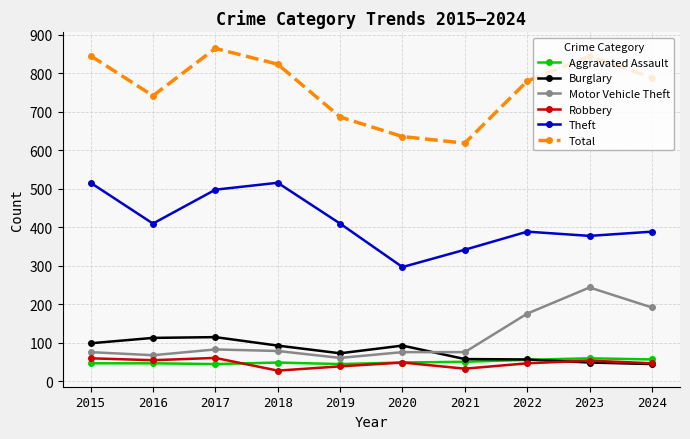

Which series has the widest spread of values?

Total